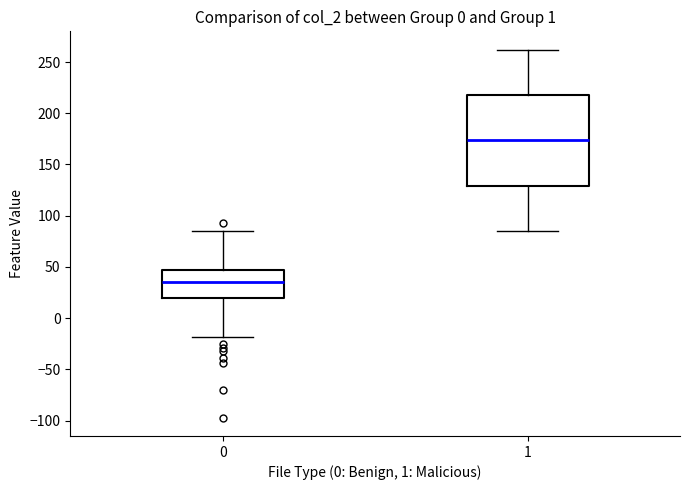

Reading left to right, transcribe this box plot: for each box, give where its median line is, the range the box spans, and where its two whiskers end, as read against the y-axis. The values are not printed on the chart, so give them approximately, as read against the axis.

0: median 35, box 20 to 45, whiskers -20 to 85
1: median 175, box 130 to 220, whiskers 85 to 260